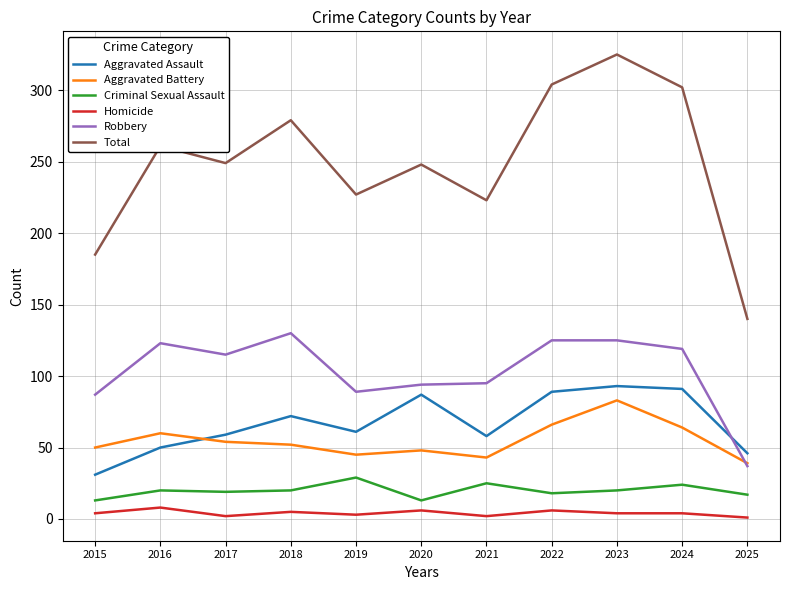

What is the difference between the maximum and minimum values in the Criminal Sexual Assault series?

16